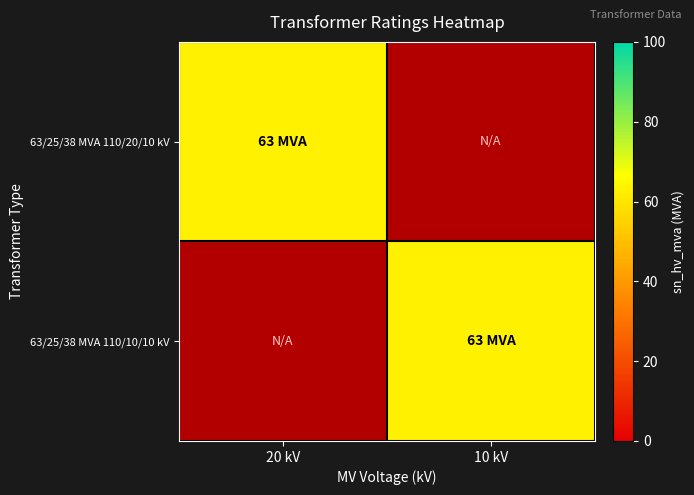

Which category has the highest value across all series?

20 kV